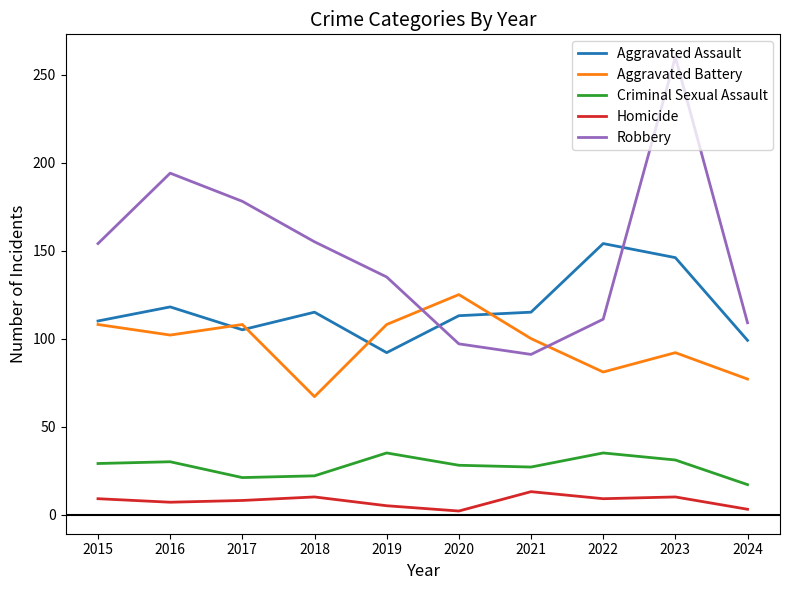

What is the greatest value displayed?

260